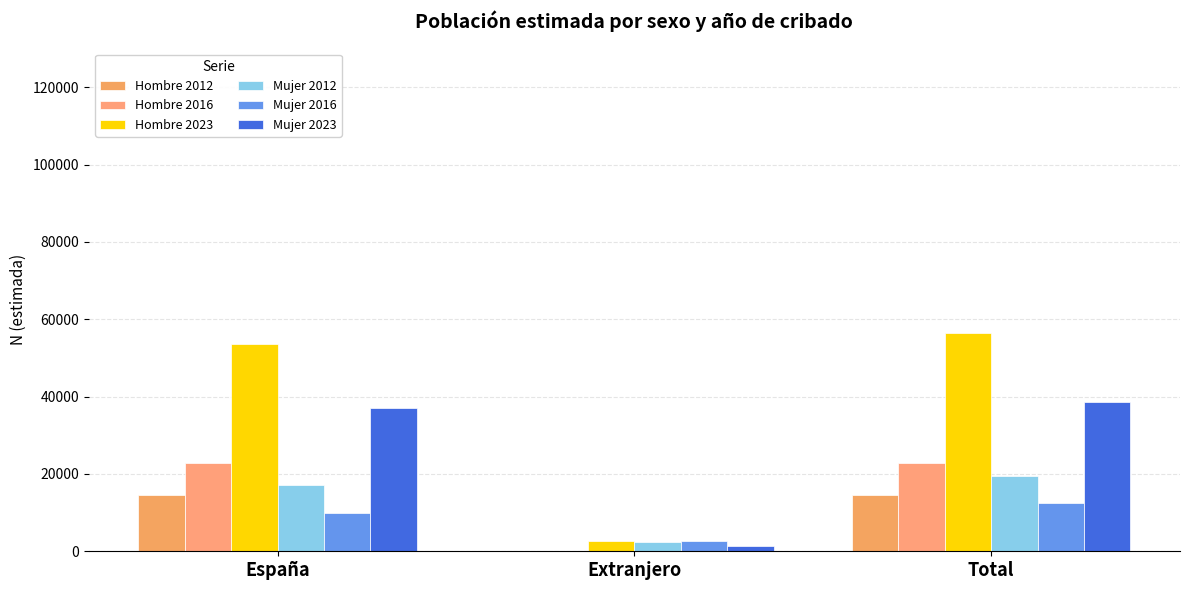

Which category has the highest value across all series?

Total